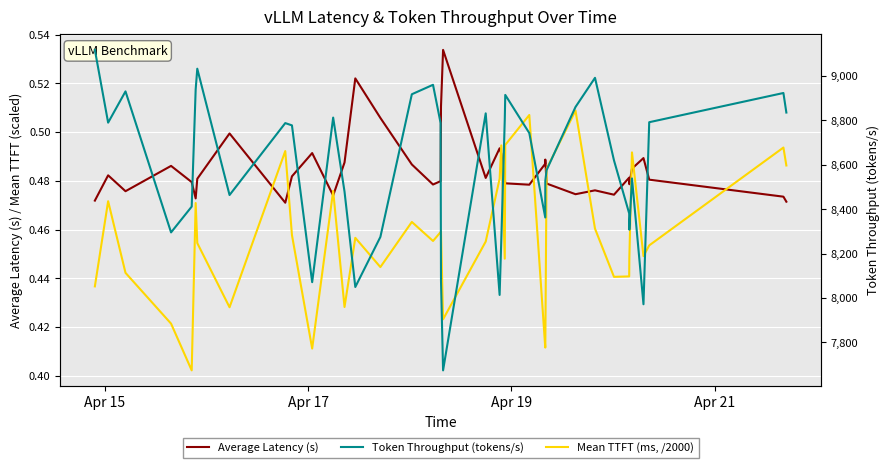

What is the value of the Mean TTFT (ms, /2000) point at the 36th from the left?

0.4